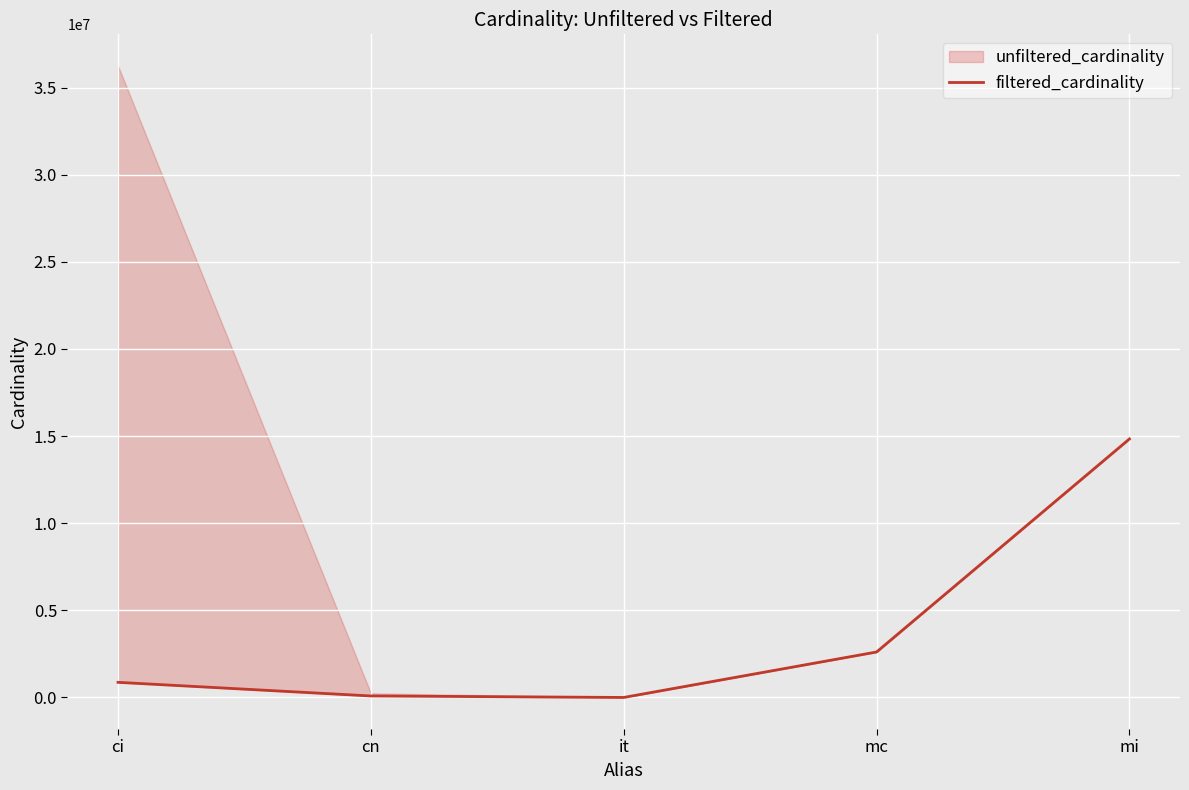

How many categories are shown in the chart?

5